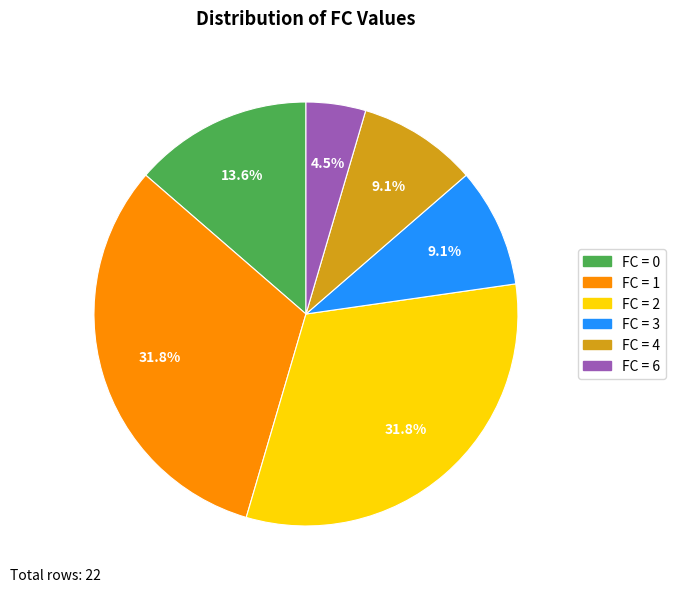

Is there any slice that represents more than half of the pie?

No